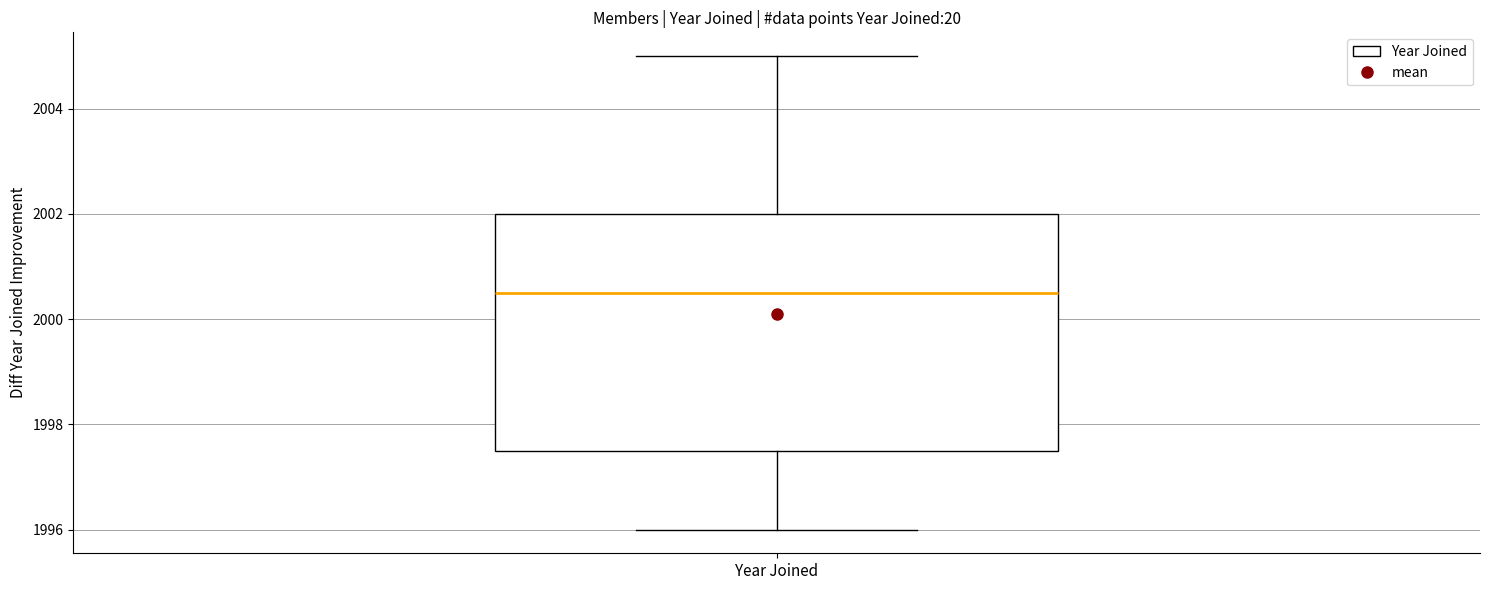

Read this box plot against the y-axis: the position of the median line, the range covered by the box, and the ends of both whiskers. The values are not printed on the chart, so give them approximately, as read against the axis.

median 2000.6, box 1997.6 to 2002.0, whiskers 1996.0 to 2005.0